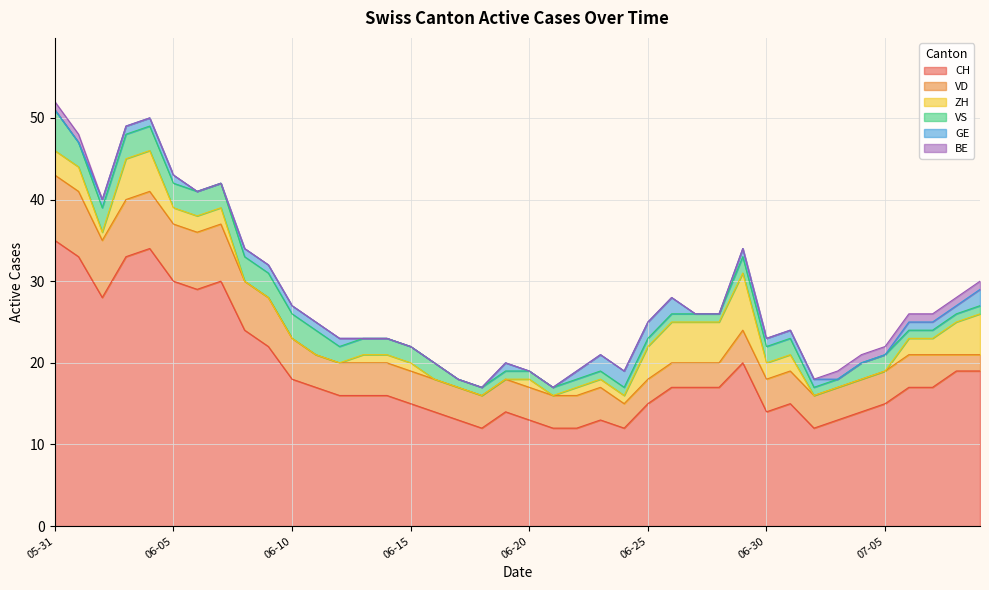

Which series has the largest range (max minus min)?

CH